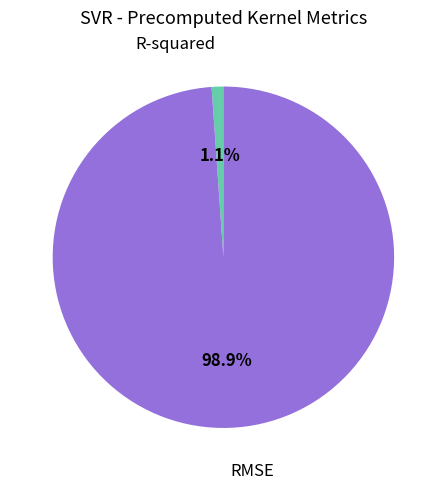

Do RMSE and R-squared together represent more than half of the pie?

Yes